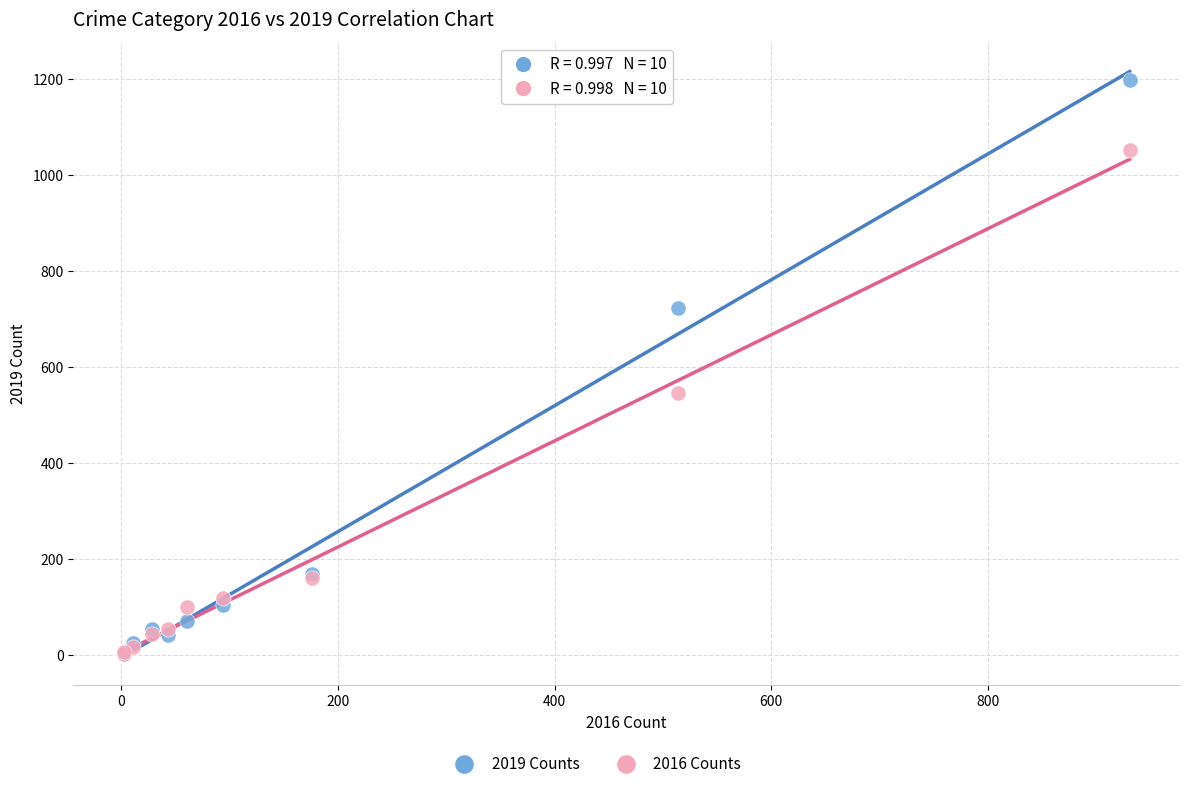

Which series reaches the maximum Y coordinate?

2019 Counts